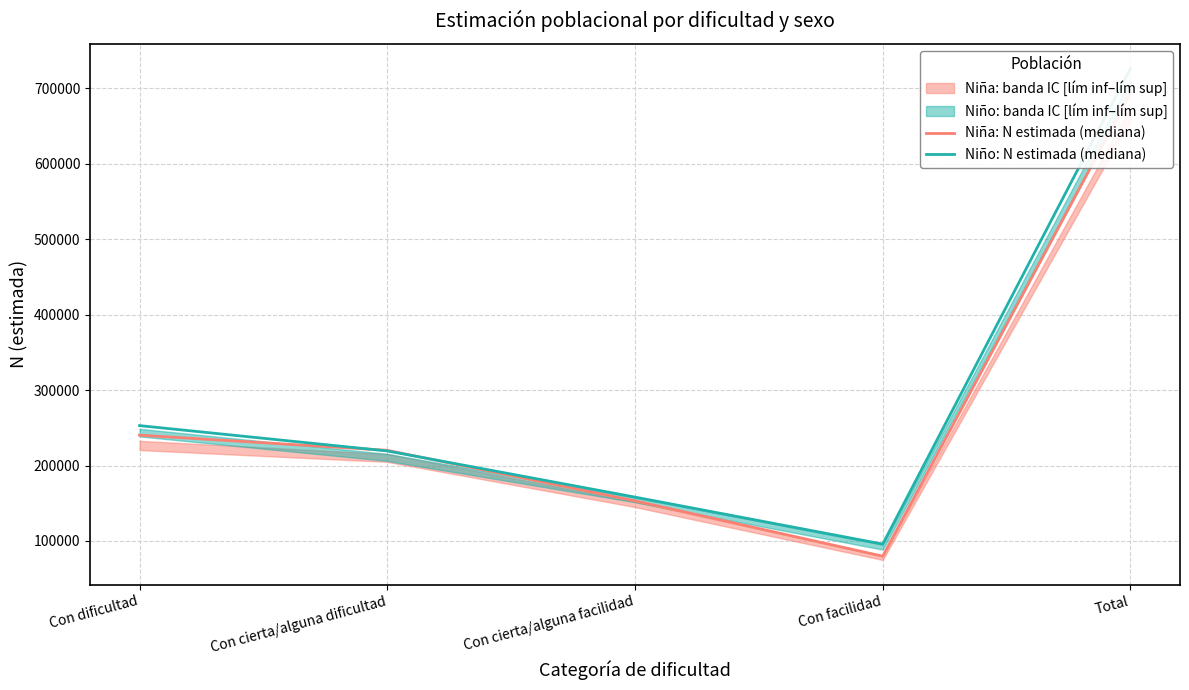

How many intersections are there between Niño: N estimada (mediana) and Niña: N estimada (mediana)?

2